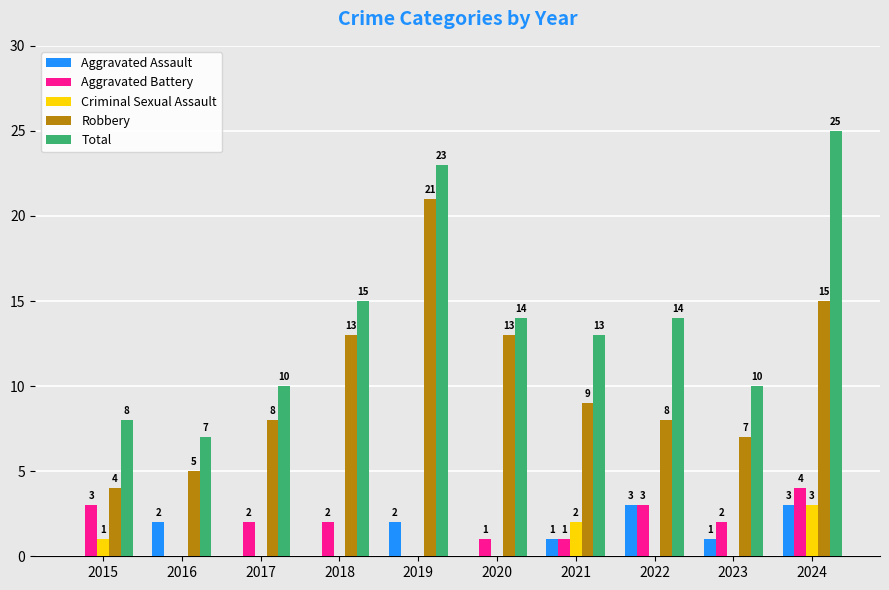

True or false: Robbery has a value of 9 at 2021.

True